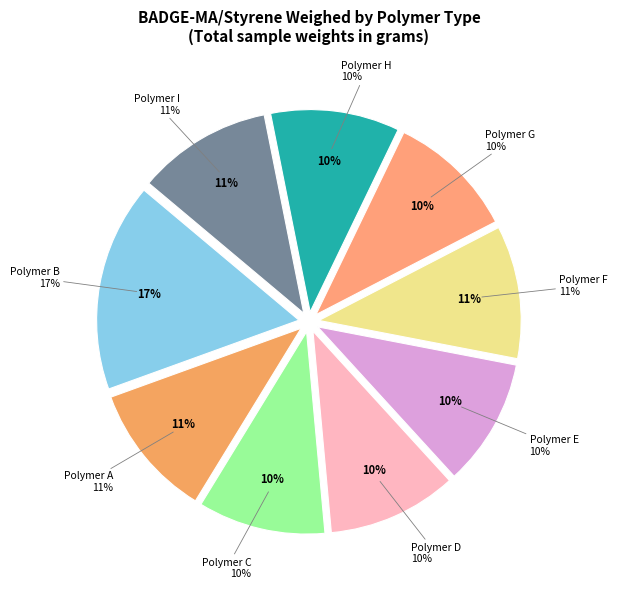

What is the change in value from C to D?

+0.1